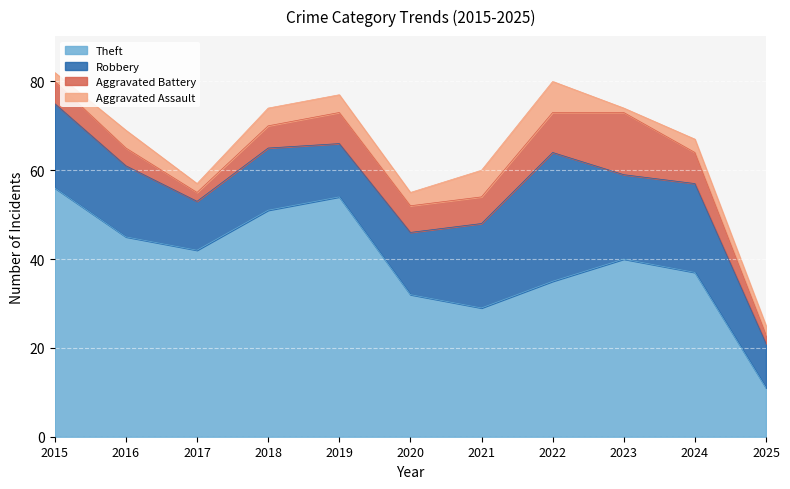

What are all the series names shown in the legend?

Theft, Robbery, Aggravated Battery, Aggravated Assault